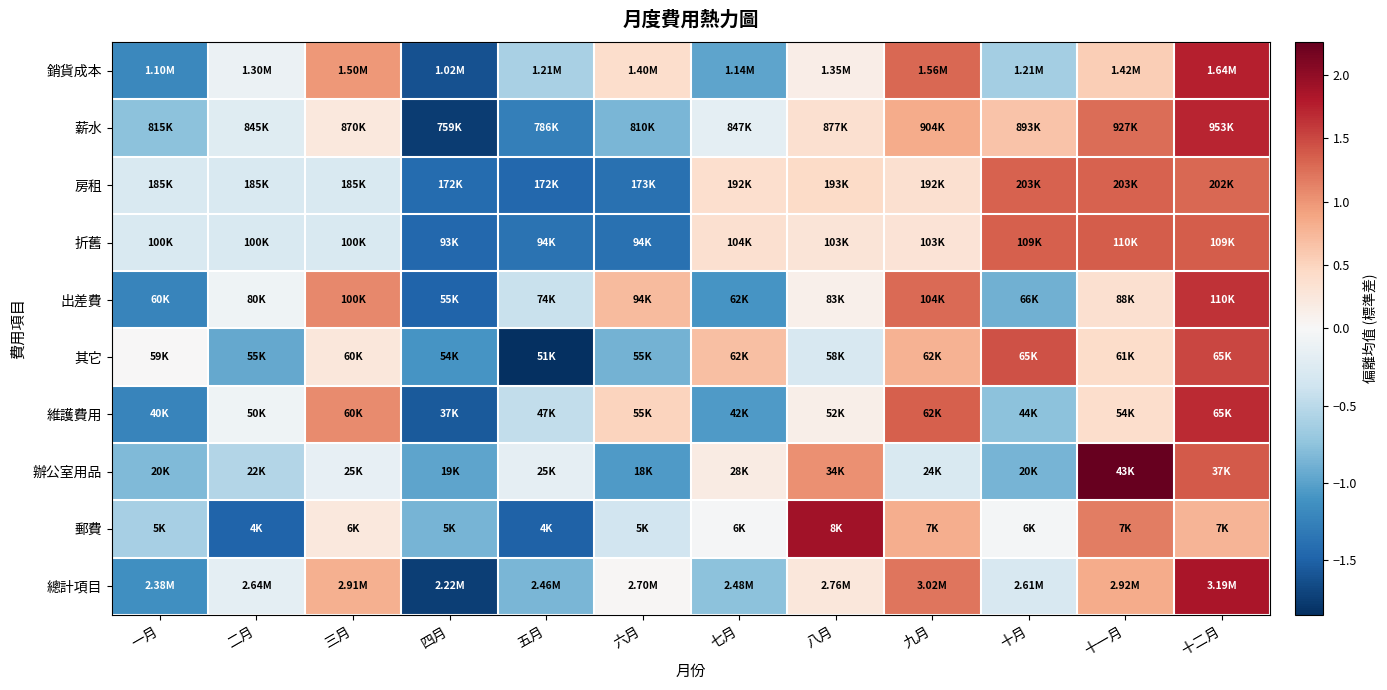

How many data points does each series have?

12